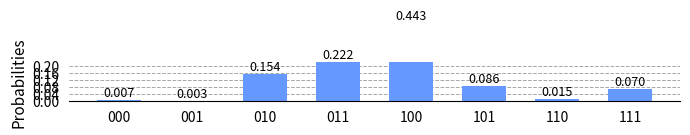

What is the sum of all values?

1.0